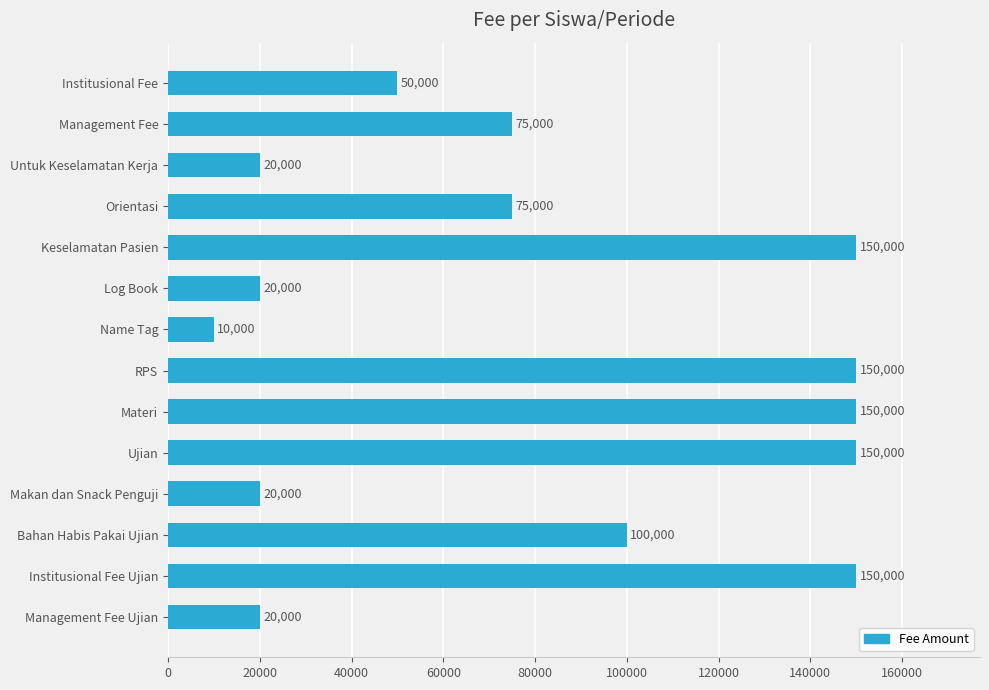

True or false: the data shows 150000 at RPS.

True